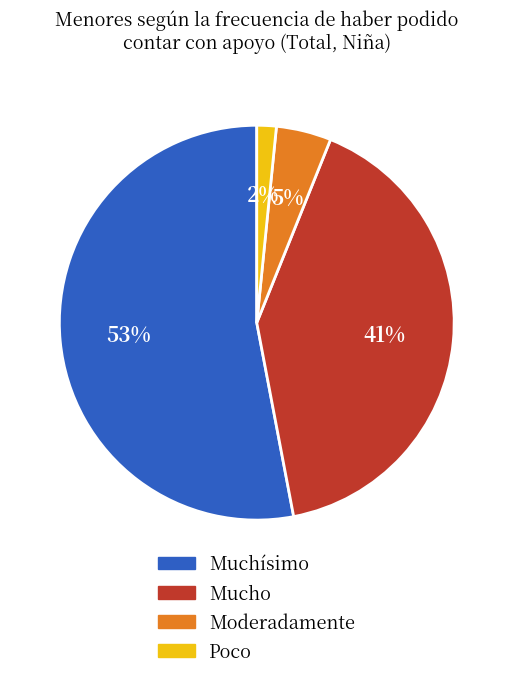

To the nearest percent, what is the average slice percentage?

25%